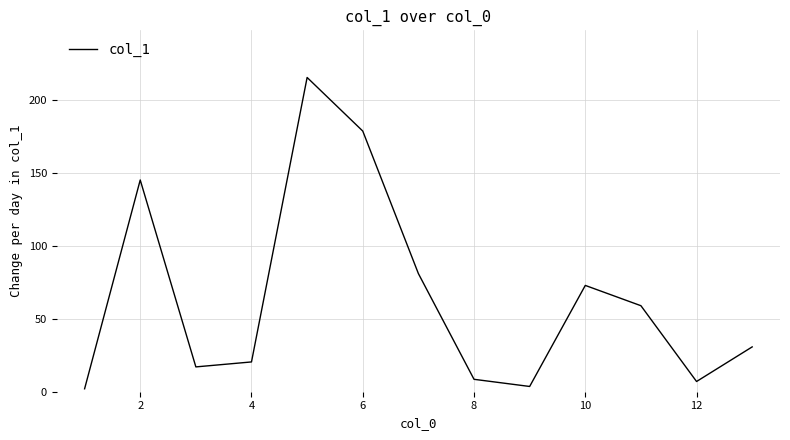

True or false: there are more than 2 points higher than both neighbors.

True